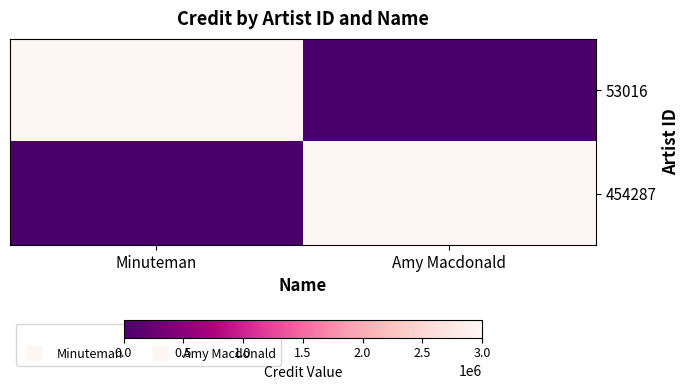

Reading right to left, transcribe all the data shown in this chart.

53016: Amy Macdonald=0	Minuteman=2977392
454287: Amy Macdonald=2977392	Minuteman=0